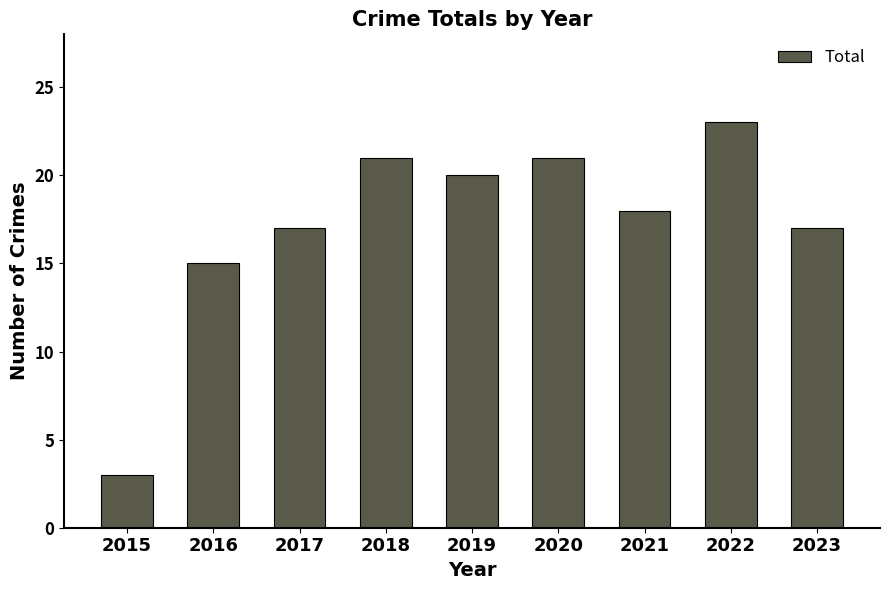

Which has a higher value, 2021 or 2016?

2021